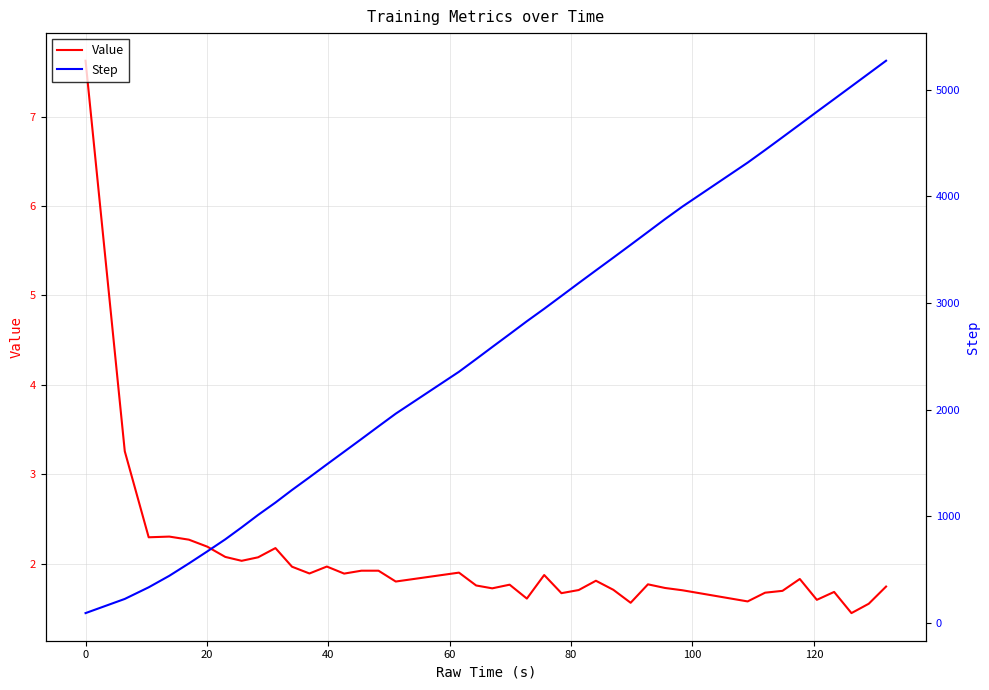

What is the average value of the Step series?

2606.6